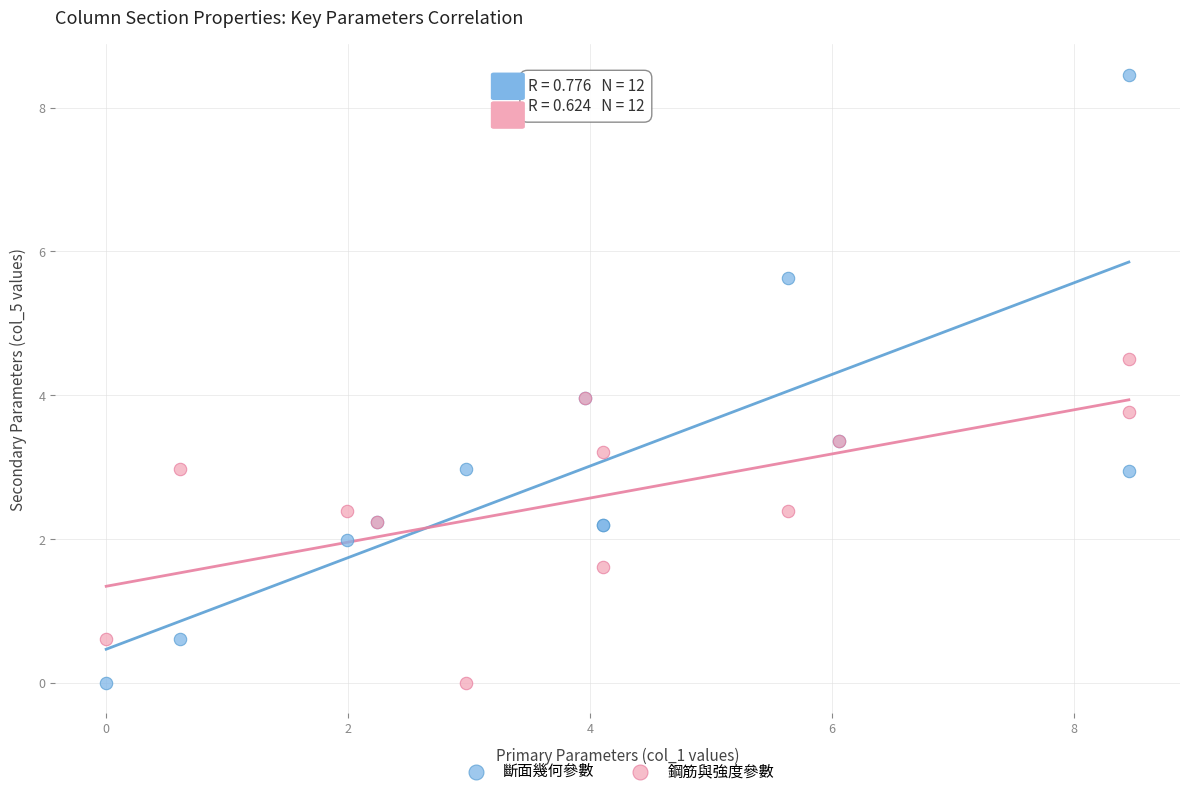

Which series has the widest spread of Y values?

斷面幾何參數